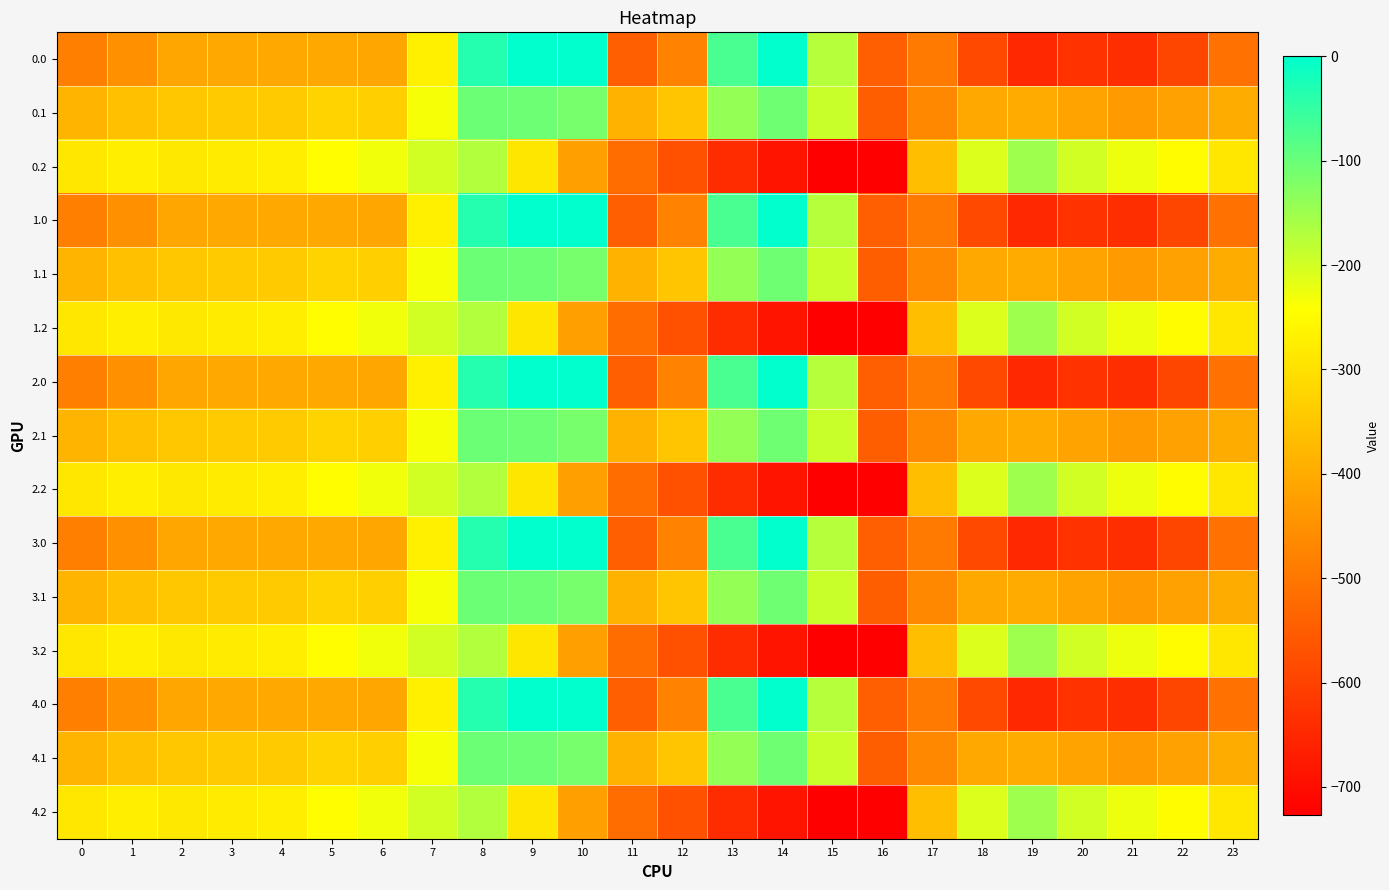

Reading left to right, extract all data points from this chart.

0.0: 0=-482.0	1=-449.5	2=-410.3	3=-404.4	4=-404.9	5=-403.8	6=-408.0	7=-270.7	8=-35.0	9=0.0	10=0.0	11=-544.3	12=-477.2	13=-70.2	14=-0.3	15=-172.8	16=-545.4	17=-494.8	18=-586.7	19=-649.2	20=-629.9	21=-638.4	22=-592.3	23=-511.3
0.1: 0=-384.6	1=-361.1	2=-347.9	3=-342.7	4=-339.6	5=-325.7	6=-332.2	7=-234.9	8=-102.3	9=-104.8	10=-114.0	11=-384.7	12=-350.8	13=-141.2	14=-105.5	15=-190.4	16=-547.3	17=-466.6	18=-405.4	19=-400.2	20=-414.5	21=-432.4	22=-419.9	23=-399.4
0.2: 0=-287.1	1=-272.7	2=-285.5	3=-281.0	4=-274.4	5=-245.0	6=-228.8	7=-199.0	8=-169.5	9=-288.5	10=-423.5	11=-520.6	12=-571.2	13=-640.4	14=-687.4	15=-725.8	16=-726.6	17=-362.4	18=-210.0	19=-151.0	20=-199.2	21=-226.4	22=-247.4	23=-287.5
1.0: 0=-482.0	1=-449.5	2=-410.3	3=-404.4	4=-404.9	5=-403.8	6=-408.0	7=-270.7	8=-35.0	9=0.0	10=0.0	11=-544.3	12=-477.2	13=-70.2	14=-0.3	15=-172.8	16=-545.4	17=-494.8	18=-586.7	19=-649.2	20=-629.9	21=-638.4	22=-592.3	23=-511.3
1.1: 0=-384.6	1=-361.1	2=-347.9	3=-342.7	4=-339.6	5=-325.7	6=-332.2	7=-234.9	8=-102.3	9=-104.8	10=-114.0	11=-384.7	12=-350.8	13=-141.2	14=-105.5	15=-190.4	16=-547.3	17=-466.6	18=-405.4	19=-400.2	20=-414.5	21=-432.4	22=-419.9	23=-399.4
1.2: 0=-287.1	1=-272.7	2=-285.5	3=-281.0	4=-274.4	5=-245.0	6=-228.8	7=-199.0	8=-169.5	9=-288.5	10=-423.5	11=-520.6	12=-571.2	13=-640.4	14=-687.4	15=-725.8	16=-726.6	17=-362.4	18=-210.0	19=-151.0	20=-199.2	21=-226.4	22=-247.4	23=-287.5
2.0: 0=-482.0	1=-449.5	2=-410.3	3=-404.4	4=-404.9	5=-403.8	6=-408.0	7=-270.7	8=-35.0	9=0.0	10=0.0	11=-544.3	12=-477.2	13=-70.2	14=-0.3	15=-172.8	16=-545.4	17=-494.8	18=-586.7	19=-649.2	20=-629.9	21=-638.4	22=-592.3	23=-511.3
2.1: 0=-384.6	1=-361.1	2=-347.9	3=-342.7	4=-339.6	5=-325.7	6=-332.2	7=-234.9	8=-102.3	9=-104.8	10=-114.0	11=-384.7	12=-350.8	13=-141.2	14=-105.5	15=-190.4	16=-547.3	17=-466.6	18=-405.4	19=-400.2	20=-414.5	21=-432.4	22=-419.9	23=-399.4
2.2: 0=-287.1	1=-272.7	2=-285.5	3=-281.0	4=-274.4	5=-245.0	6=-228.8	7=-199.0	8=-169.5	9=-288.5	10=-423.5	11=-520.6	12=-571.2	13=-640.4	14=-687.4	15=-725.8	16=-726.6	17=-362.4	18=-210.0	19=-151.0	20=-199.2	21=-226.4	22=-247.4	23=-287.5
3.0: 0=-482.0	1=-449.5	2=-410.3	3=-404.4	4=-404.9	5=-403.8	6=-408.0	7=-270.7	8=-35.0	9=0.0	10=0.0	11=-544.3	12=-477.2	13=-70.2	14=-0.3	15=-172.8	16=-545.4	17=-494.8	18=-586.7	19=-649.2	20=-629.9	21=-638.4	22=-592.3	23=-511.3
3.1: 0=-384.6	1=-361.1	2=-347.9	3=-342.7	4=-339.6	5=-325.7	6=-332.2	7=-234.9	8=-102.3	9=-104.8	10=-114.0	11=-384.7	12=-350.8	13=-141.2	14=-105.5	15=-190.4	16=-547.3	17=-466.6	18=-405.4	19=-400.2	20=-414.5	21=-432.4	22=-419.9	23=-399.4
3.2: 0=-287.1	1=-272.7	2=-285.5	3=-281.0	4=-274.4	5=-245.0	6=-228.8	7=-199.0	8=-169.5	9=-288.5	10=-423.5	11=-520.6	12=-571.2	13=-640.4	14=-687.4	15=-725.8	16=-726.6	17=-362.4	18=-210.0	19=-151.0	20=-199.2	21=-226.4	22=-247.4	23=-287.5
4.0: 0=-482.0	1=-449.5	2=-410.3	3=-404.4	4=-404.9	5=-403.8	6=-408.0	7=-270.7	8=-35.0	9=0.0	10=0.0	11=-544.3	12=-477.2	13=-70.2	14=-0.3	15=-172.8	16=-545.4	17=-494.8	18=-586.7	19=-649.2	20=-629.9	21=-638.4	22=-592.3	23=-511.3
4.1: 0=-384.6	1=-361.1	2=-347.9	3=-342.7	4=-339.6	5=-325.7	6=-332.2	7=-234.9	8=-102.3	9=-104.8	10=-114.0	11=-384.7	12=-350.8	13=-141.2	14=-105.5	15=-190.4	16=-547.3	17=-466.6	18=-405.4	19=-400.2	20=-414.5	21=-432.4	22=-419.9	23=-399.4
4.2: 0=-287.1	1=-272.7	2=-285.5	3=-281.0	4=-274.4	5=-245.0	6=-228.8	7=-199.0	8=-169.5	9=-288.5	10=-423.5	11=-520.6	12=-571.2	13=-640.4	14=-687.4	15=-725.8	16=-726.6	17=-362.4	18=-210.0	19=-151.0	20=-199.2	21=-226.4	22=-247.4	23=-287.5